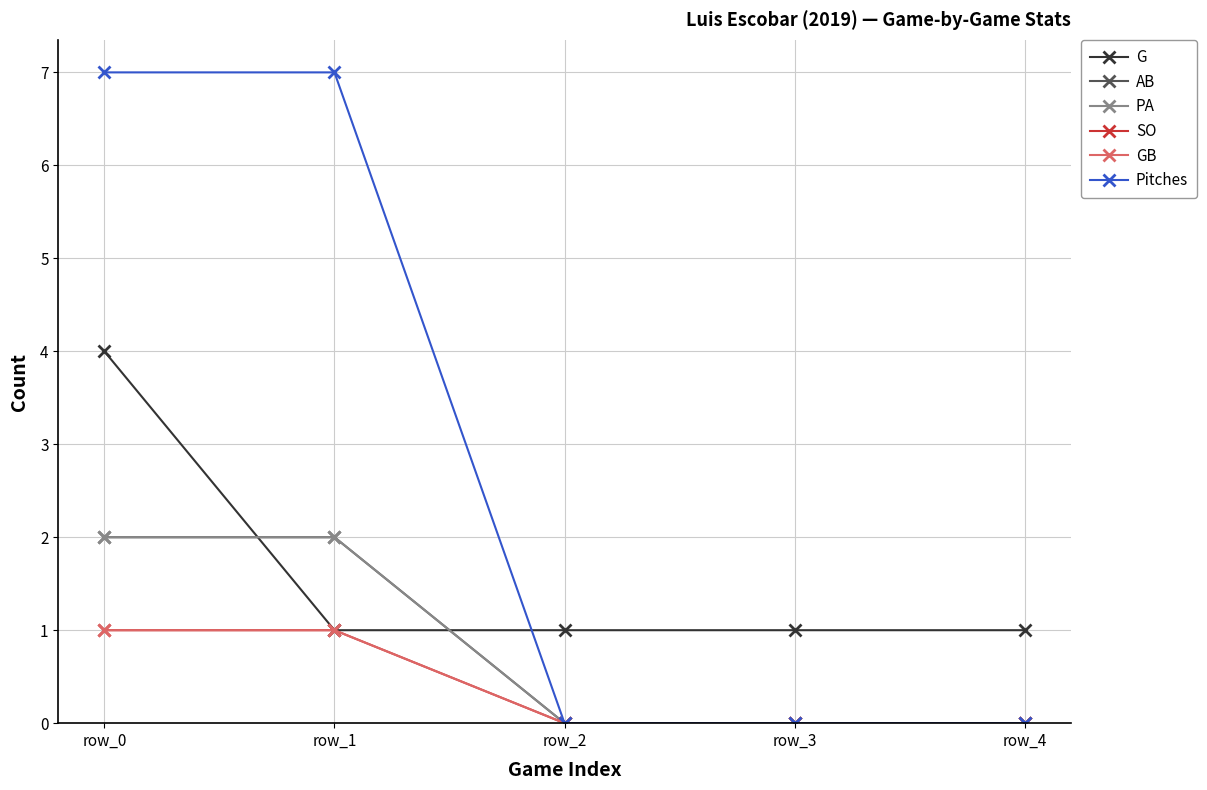

Reading right to left, extract all data points from this chart.

G: 1	1	1	1	4
AB: 0	0	0	2	2
PA: 0	0	0	2	2
SO: 0	0	0	1	1
GB: 0	0	0	1	1
Pitches: 0	0	0	7	7